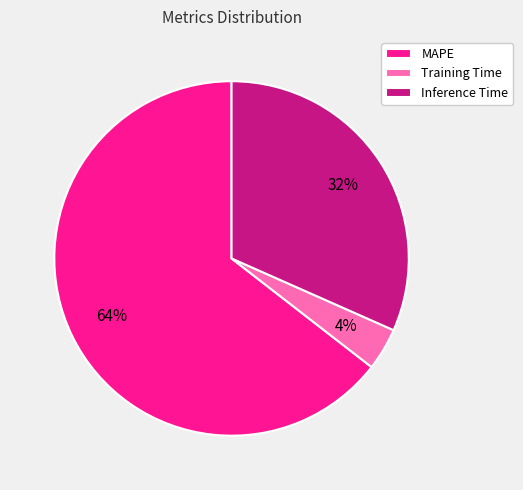

Do Training Time and MAPE together represent more than half of the pie?

Yes